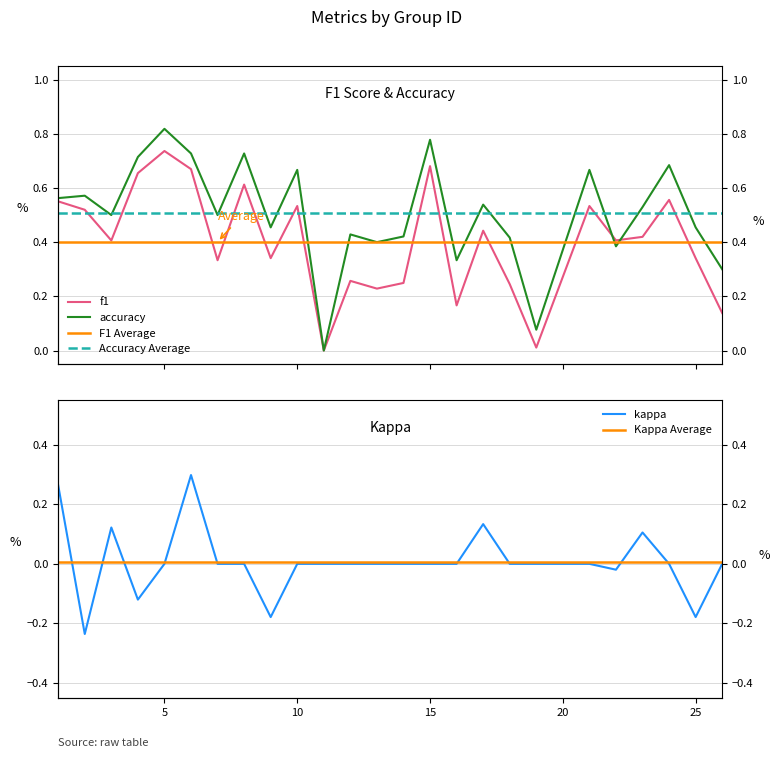

What is the sum of all f1 values?

10.0